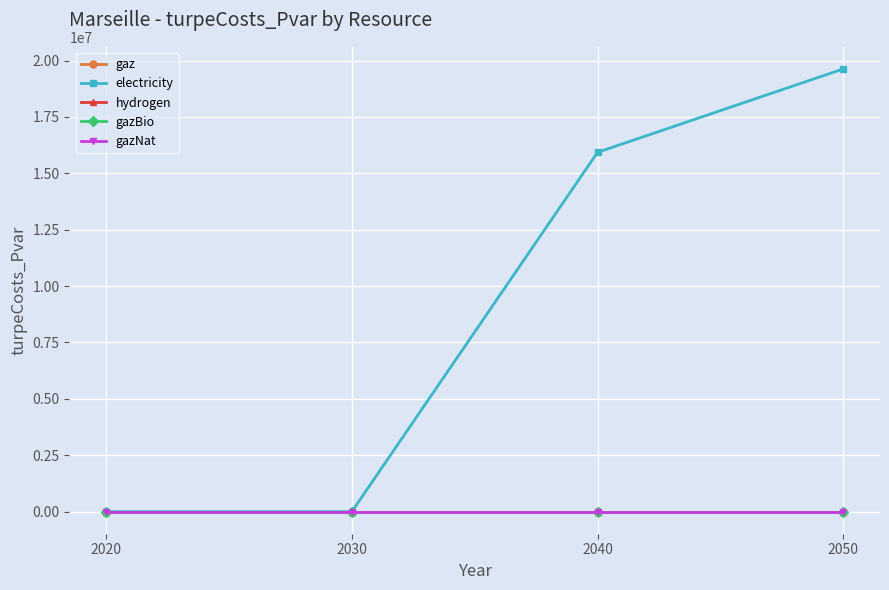

Which category has the lowest value across all series?

2020